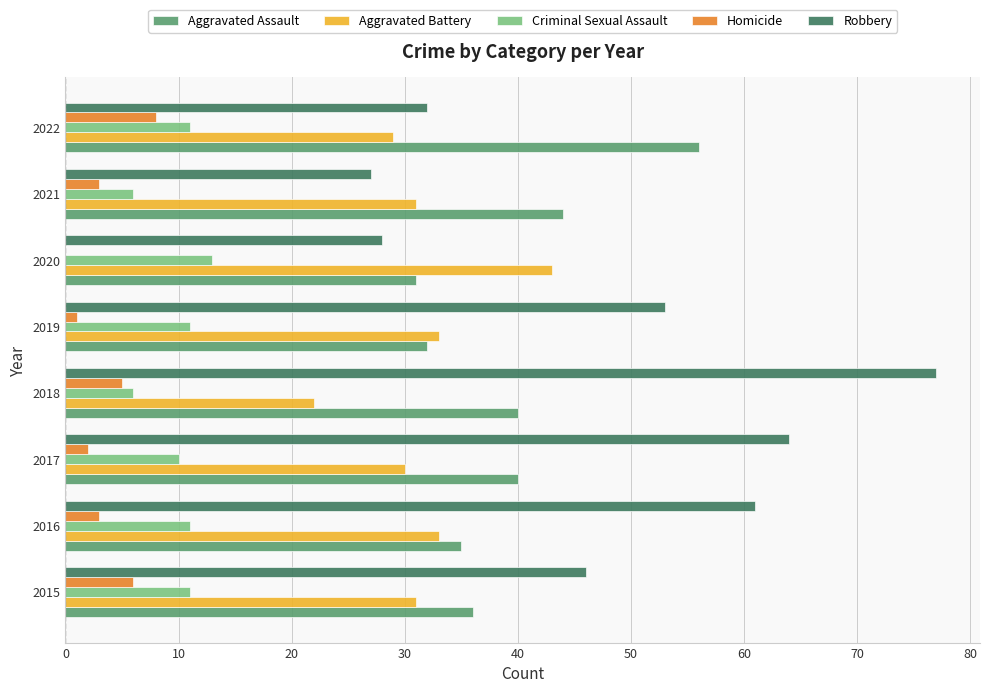

The Aggravated Battery series shows 33 at 2016. True or false?

True